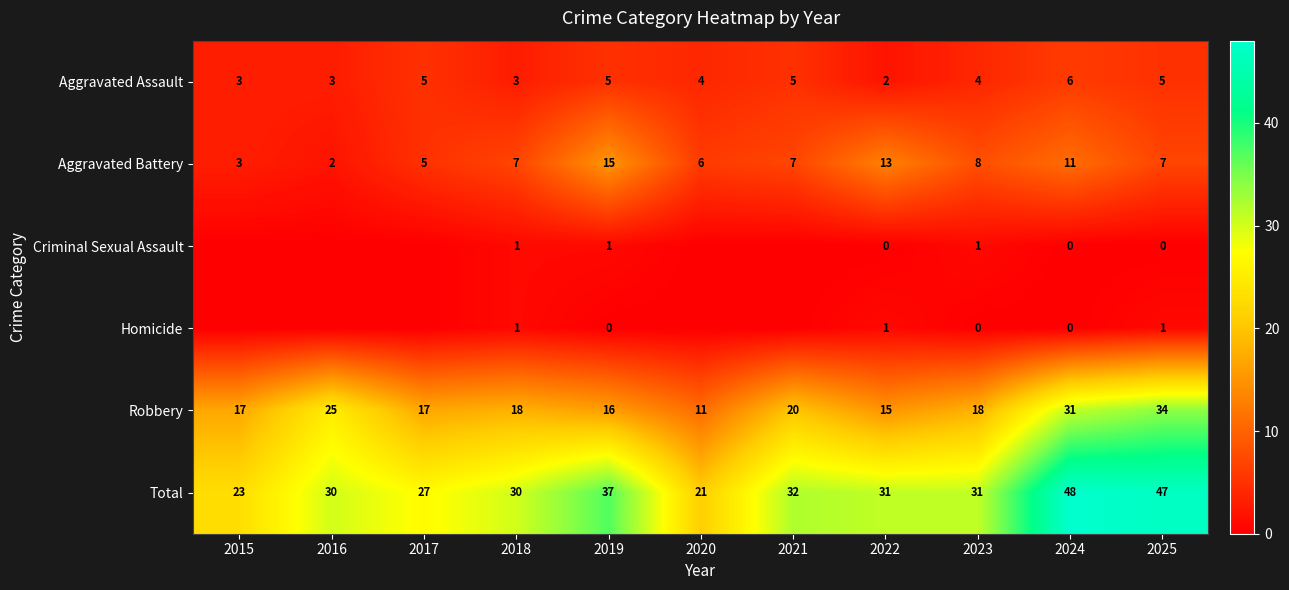

What is the sum of all Total values?

357